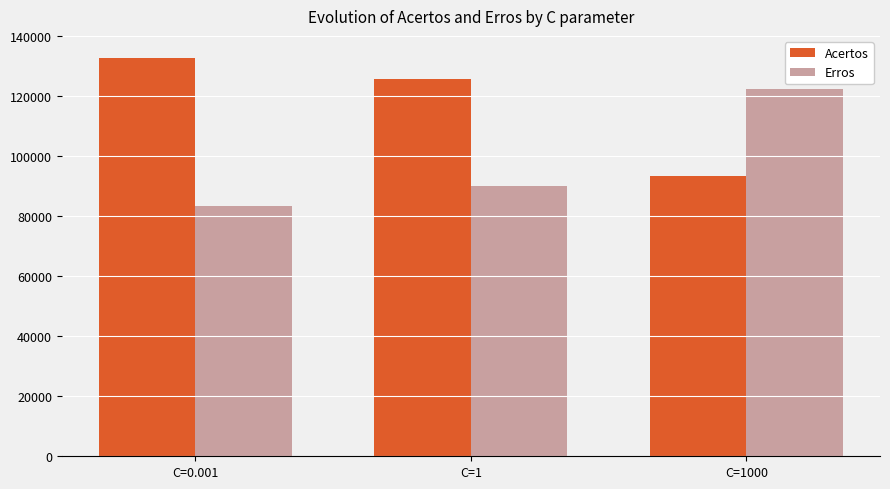

True or false: Erros has a value of 83221 at C=0.001.

True